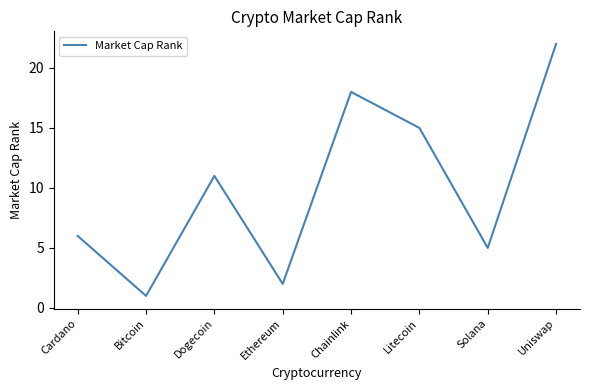

List the labels in order of value, smallest first.

Bitcoin, Ethereum, Solana, Cardano, Dogecoin, Litecoin, Chainlink, Uniswap